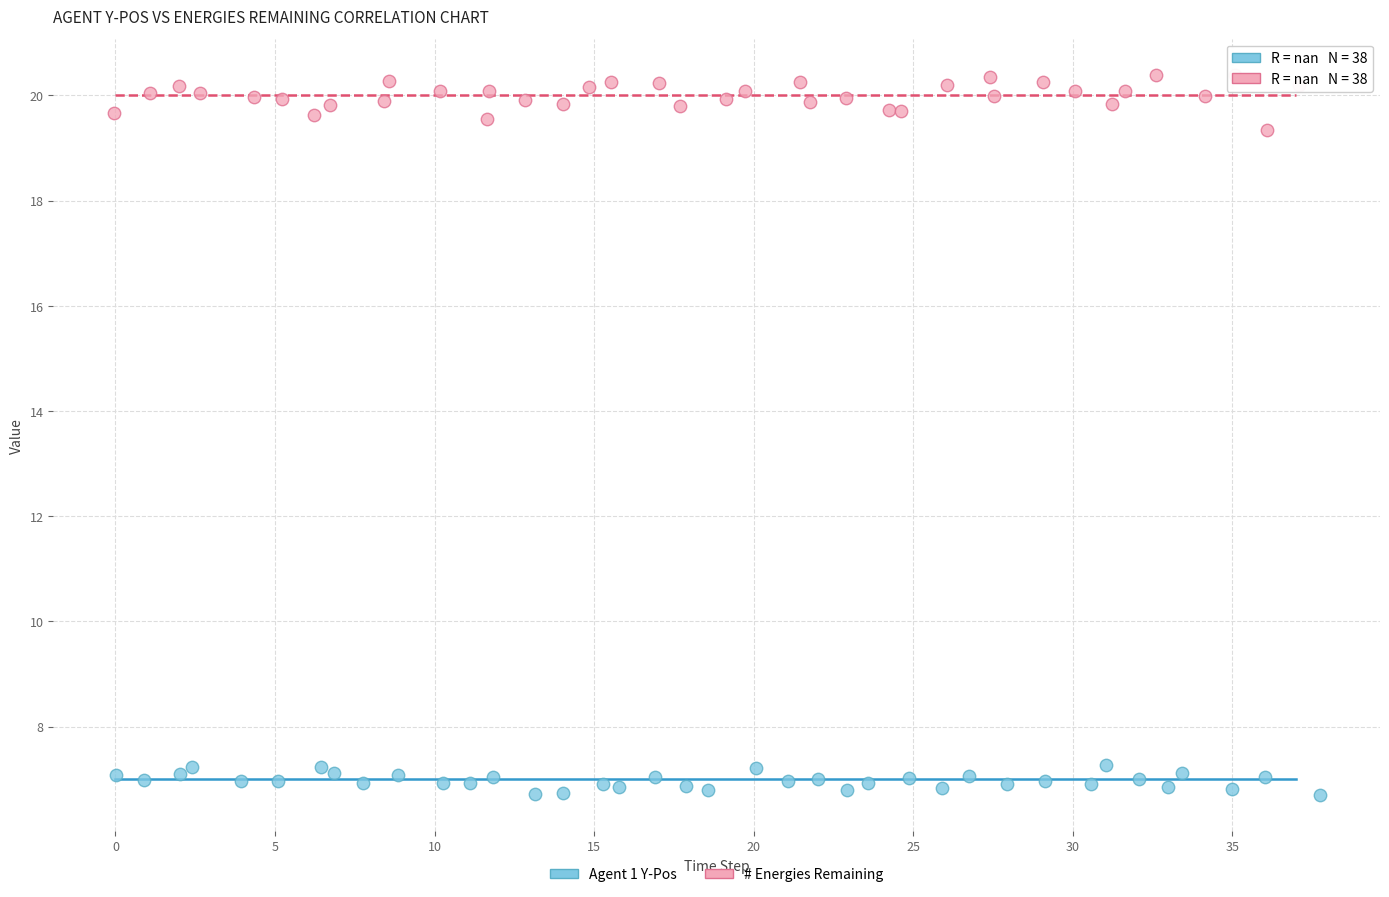

Which series contains the highest Y value?

# Energies Remaining